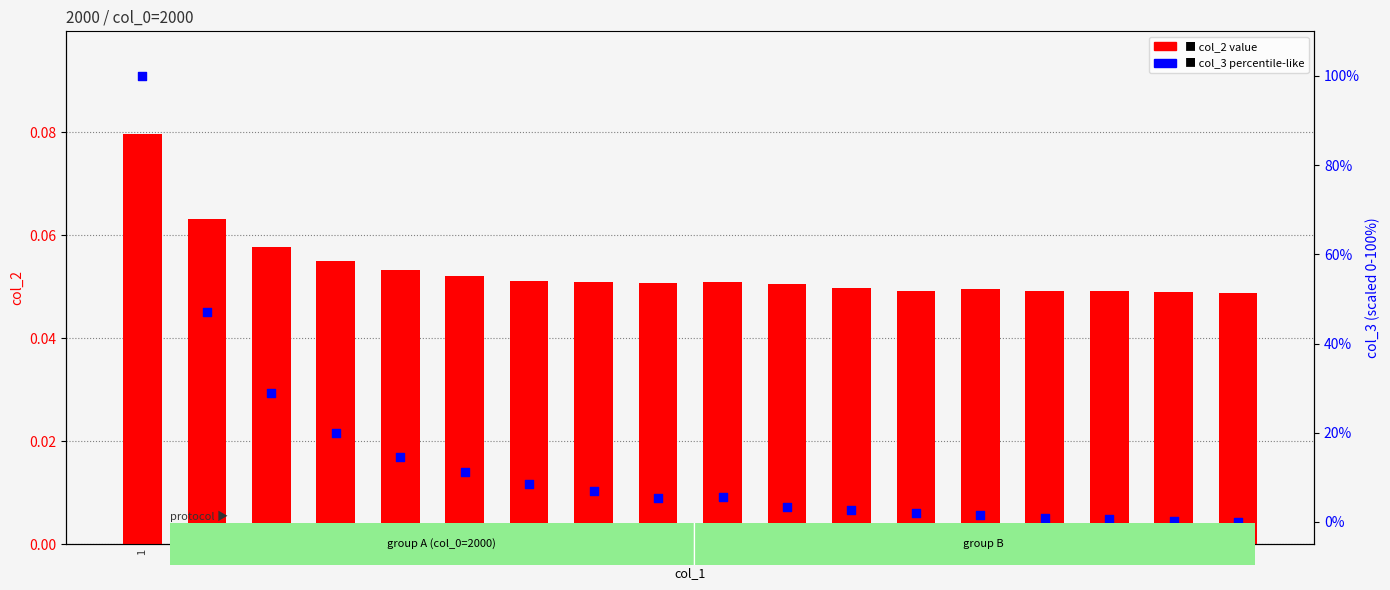

What are all the series names shown in the legend?

col_2 value, col_3 percentile-like